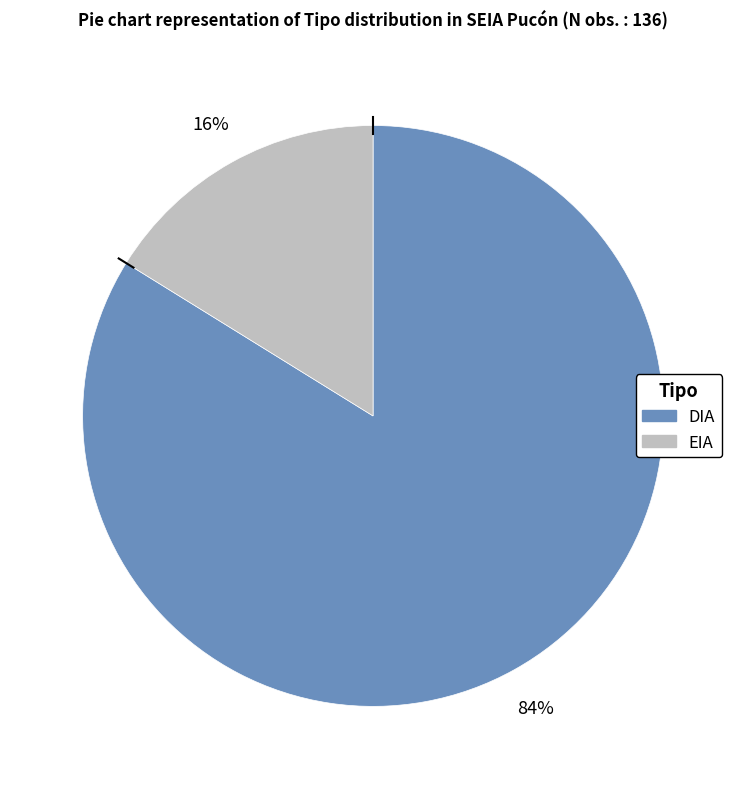

To the nearest percent, what is the average slice percentage?

50%